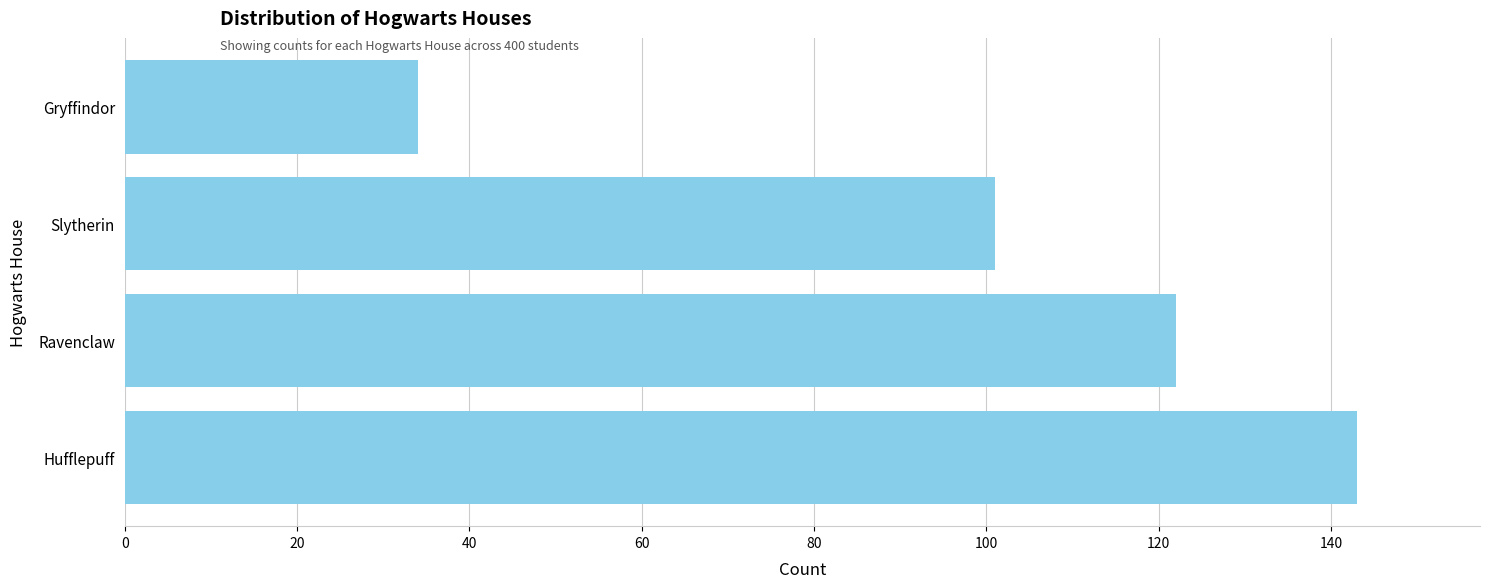

Does the chart contain any negative values?

No